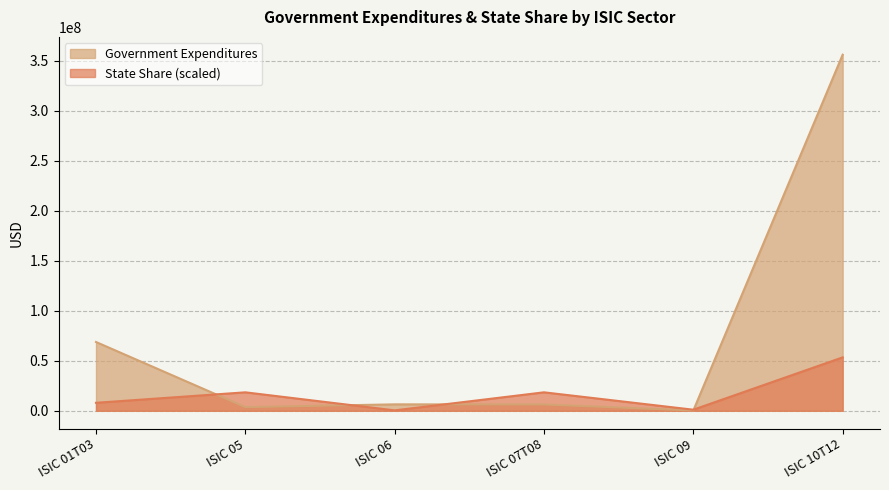

Rank the series by their average value, from highest to lowest.

Government Expenditures, State Share (scaled)